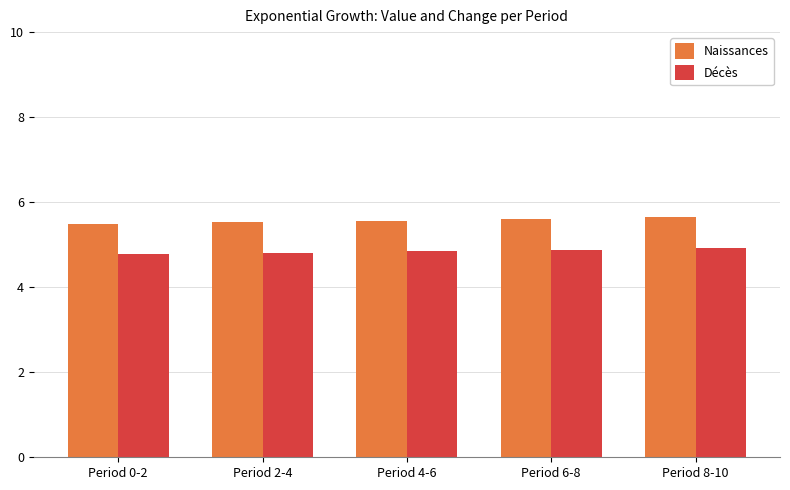

How many Décès values are between 4 and 5?

5